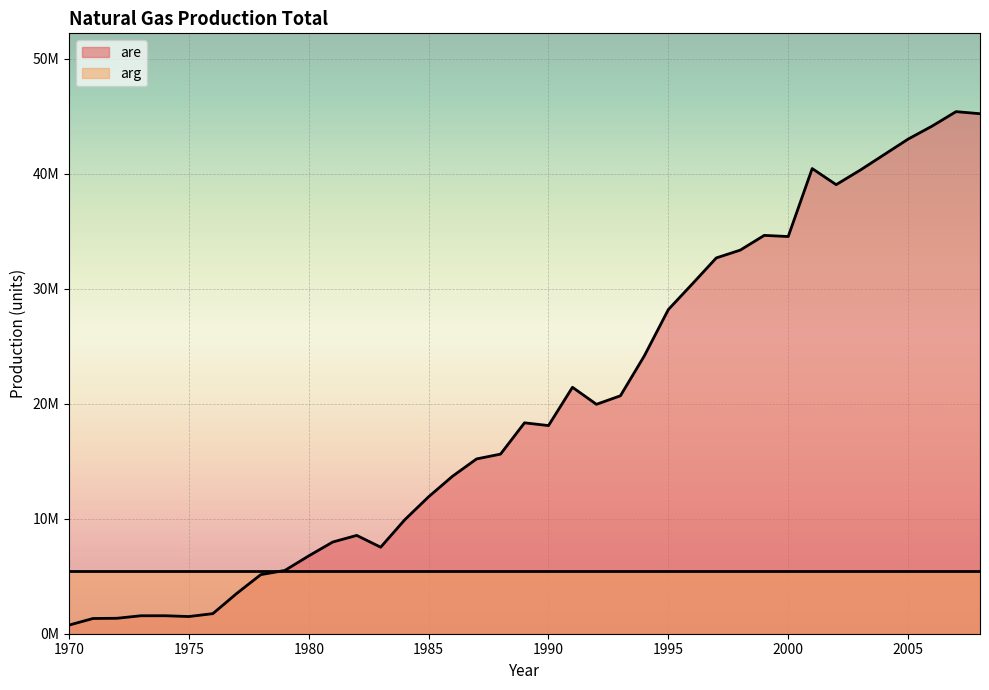

What is the difference between the second highest and second lowest values?

43896000